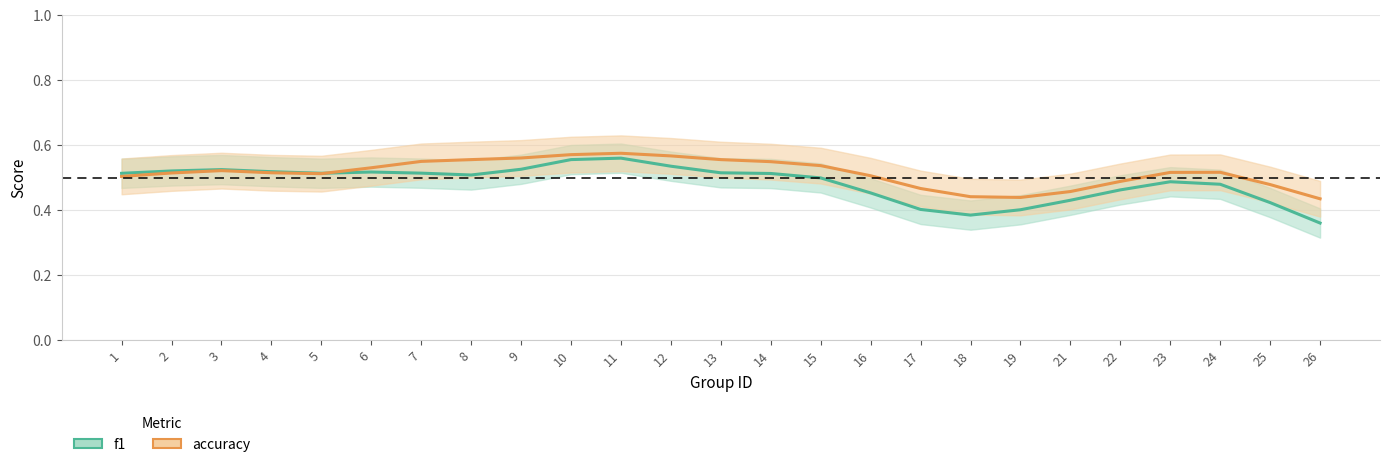

Which series has the widest spread of values?

f1